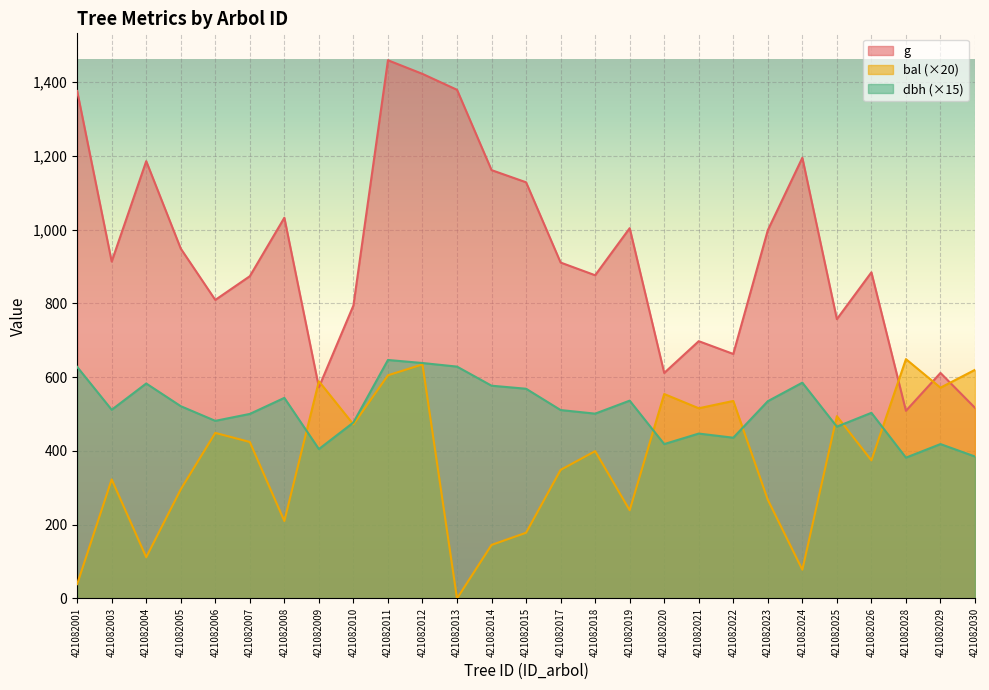

The value of bal at 421082011 is 605.0. True or false?

True